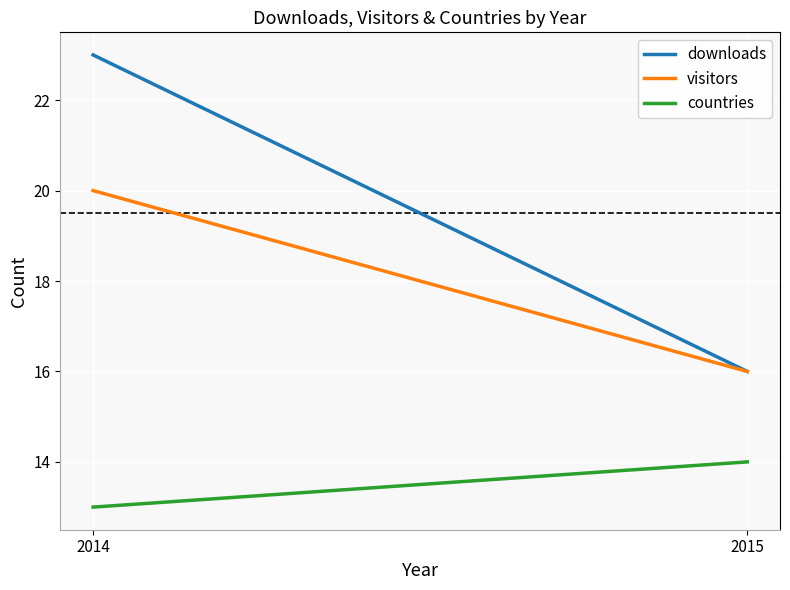

Rank the series by their maximum value, from lowest to highest.

countries, visitors, downloads